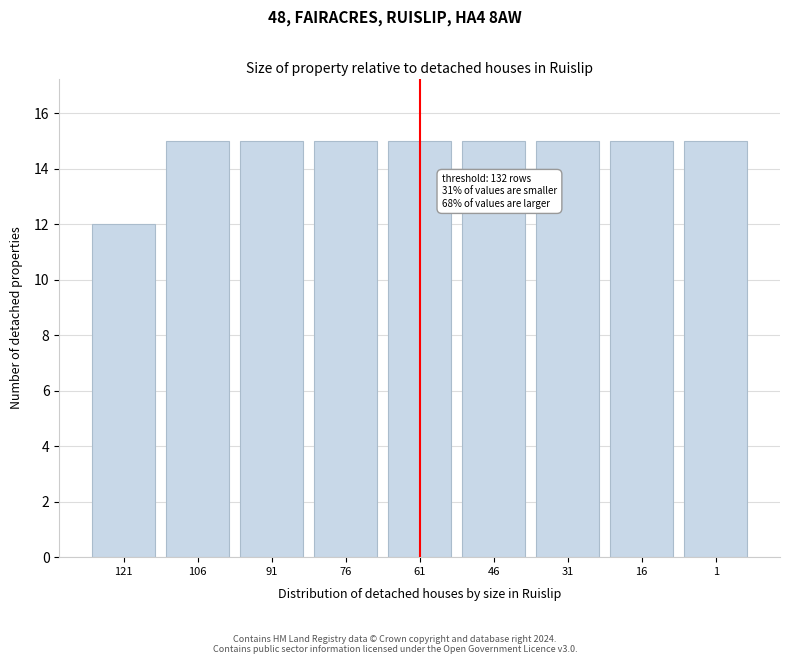

Reading right to left, transcribe all the data shown in this chart.

15	15	15	15	15	15	15	15	12